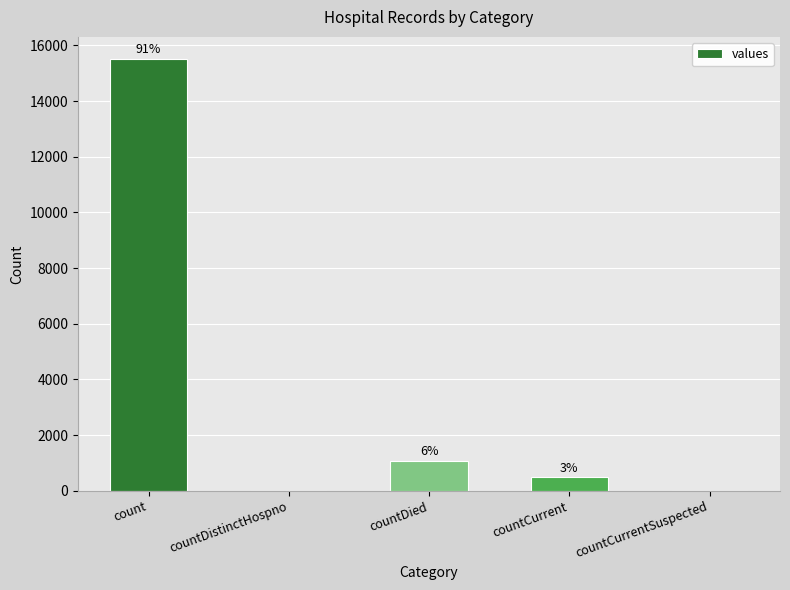

What is the average value?

3420